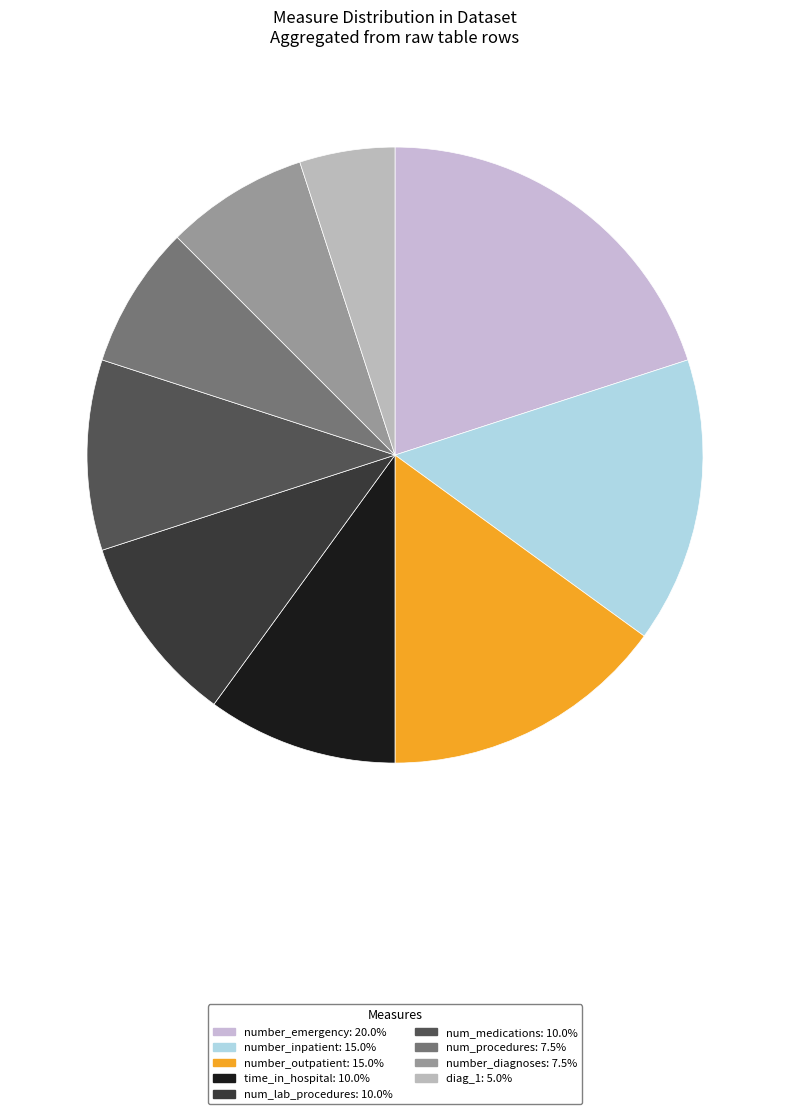

How many segments does this pie chart have?

9